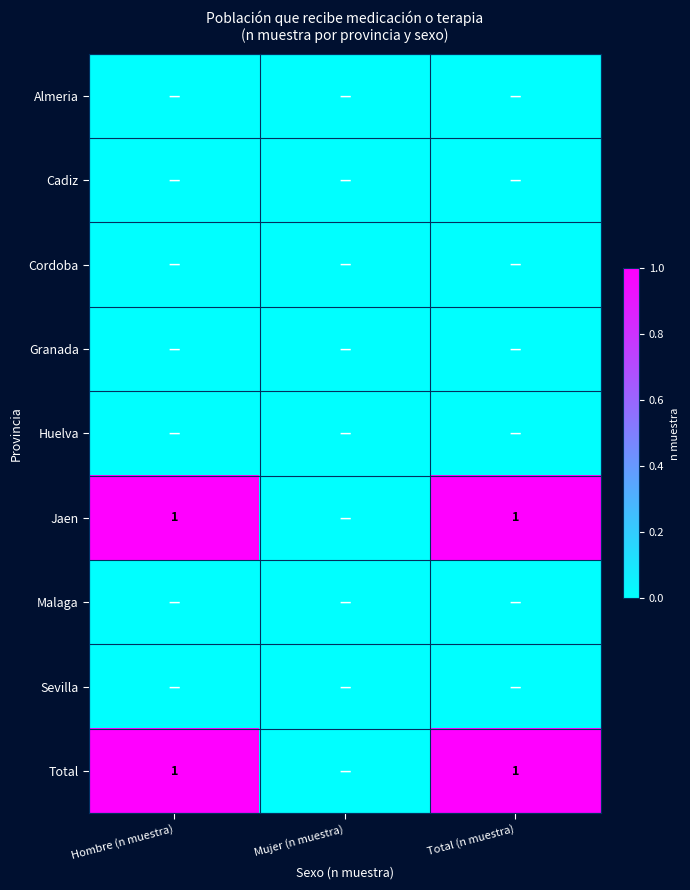

True or false: Huelva has a value of 0 at Total (n muestra).

True